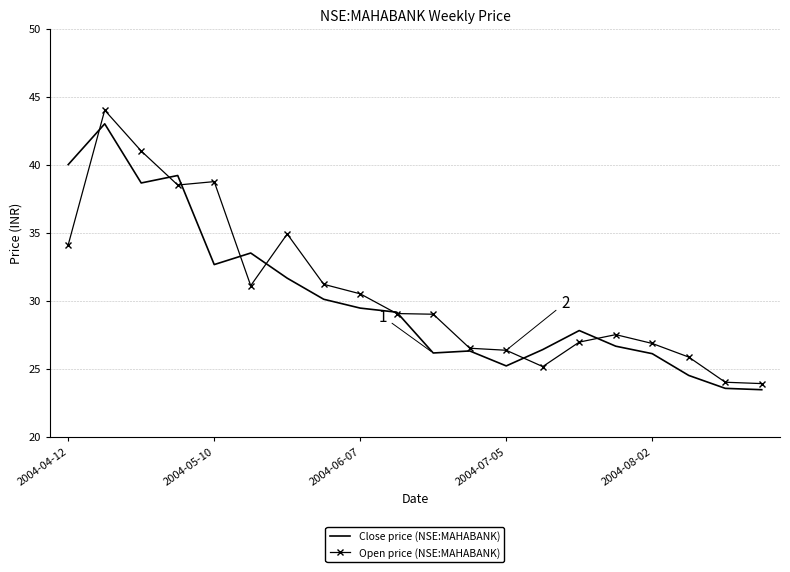

Which series has the widest spread of values?

Open price (NSE:MAHABANK)